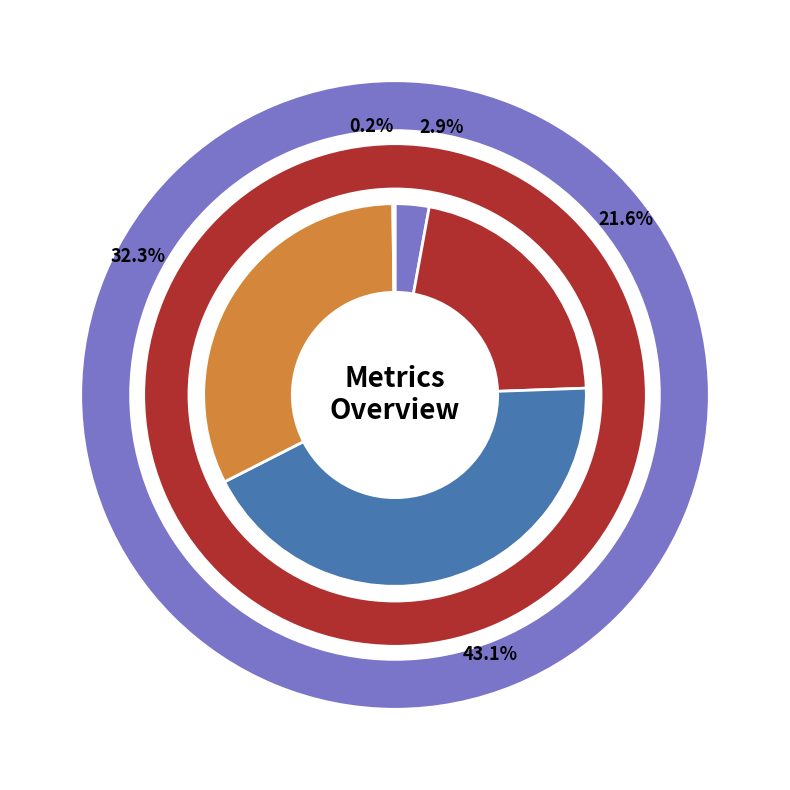

Is there a majority slice in this chart?

No